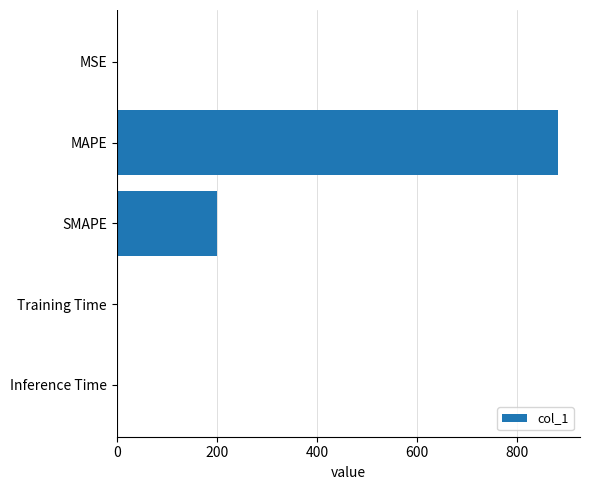

What is the sum of all values?

1081.6